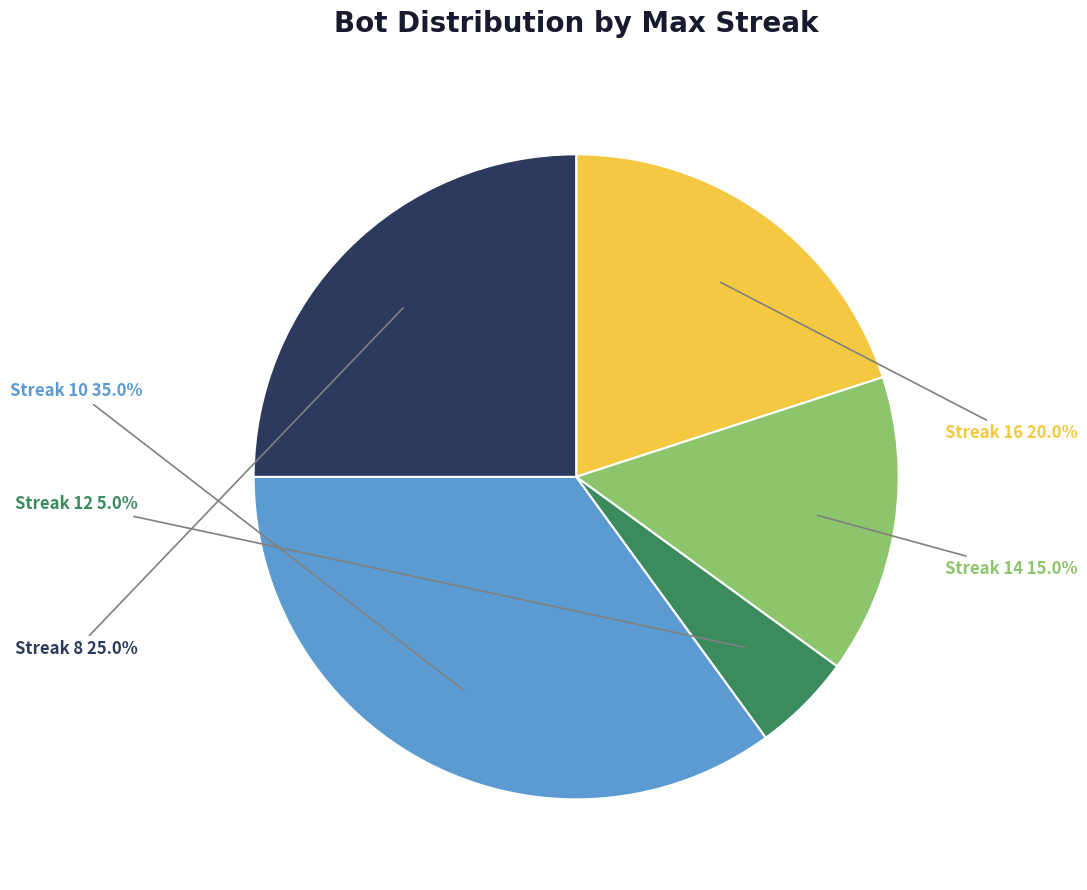

Which slice is the smallest?

Streak 12